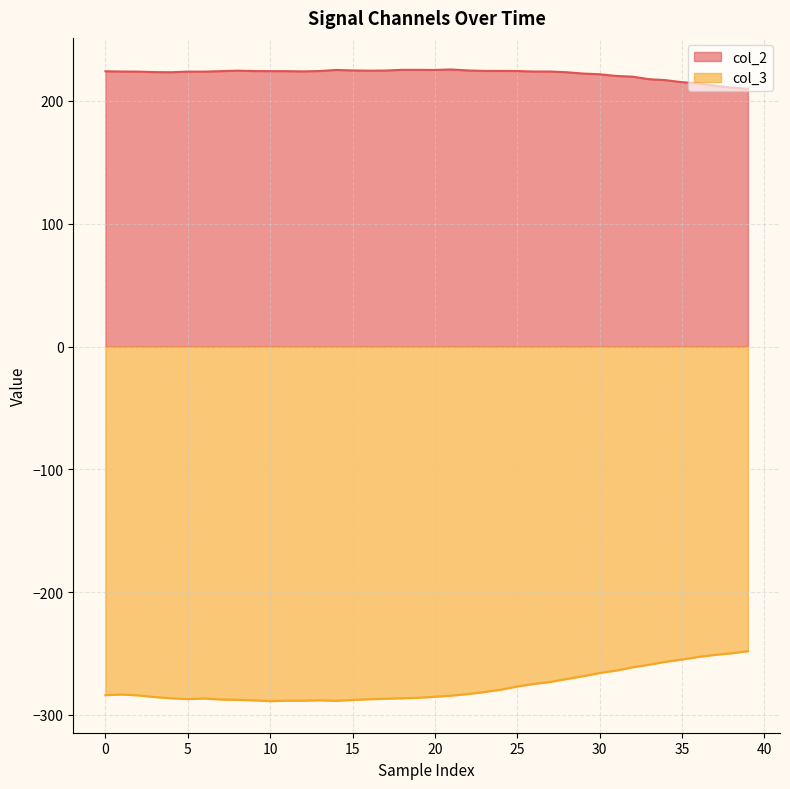

What is the lowest value of the col_2 series?

209.9